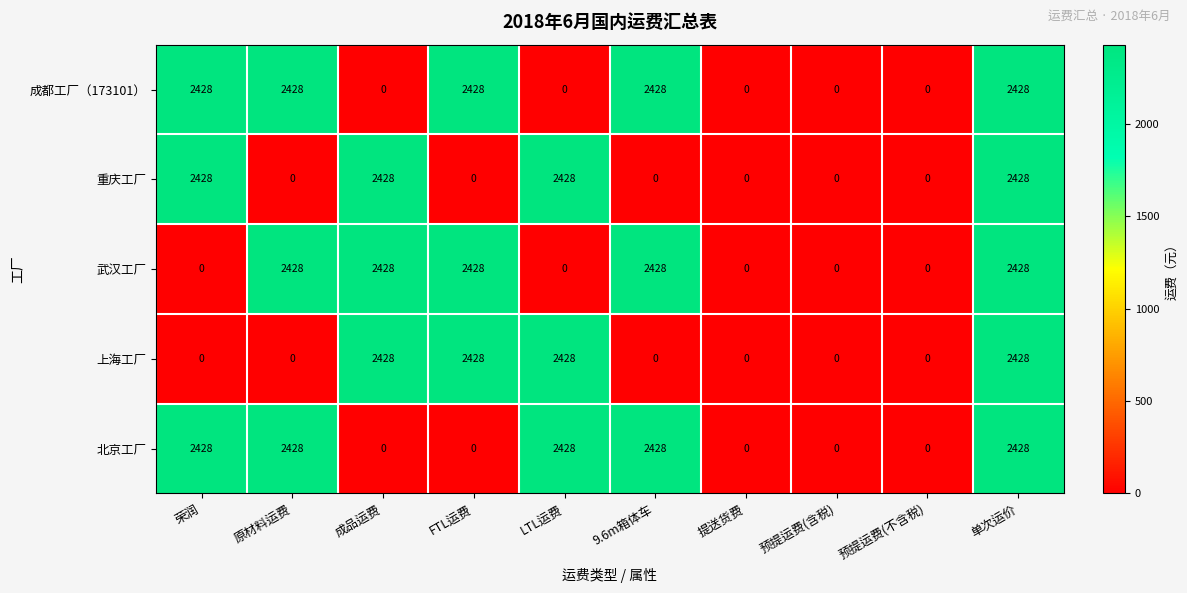

What is the difference between the maximum and minimum values in the 上海工厂 series?

2428